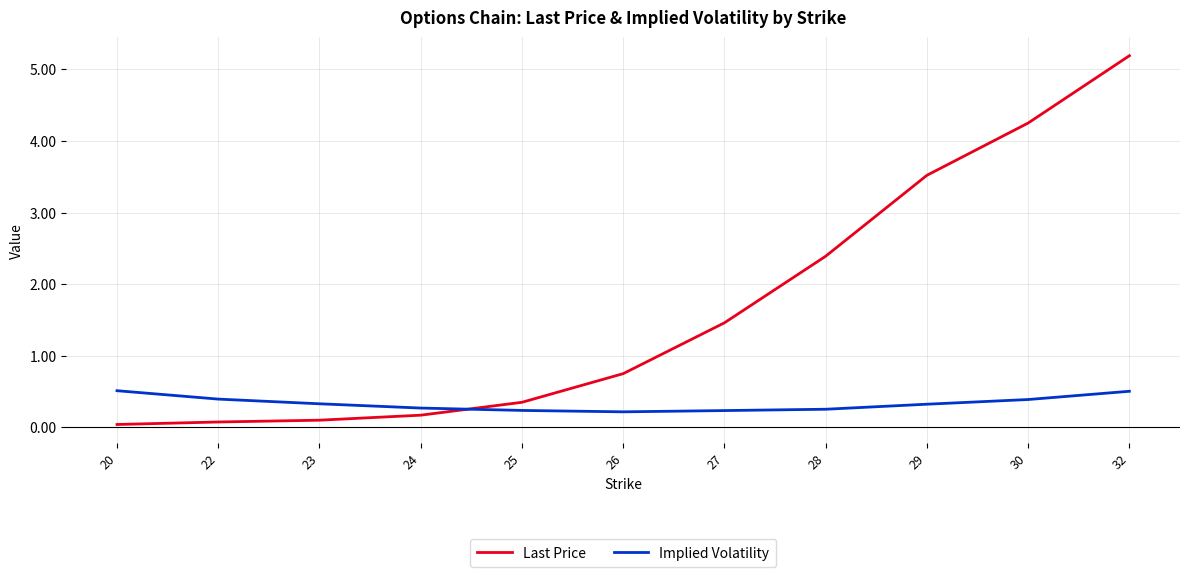

After their last crossing, which series has the higher values: Last Price or Implied Volatility?

Last Price